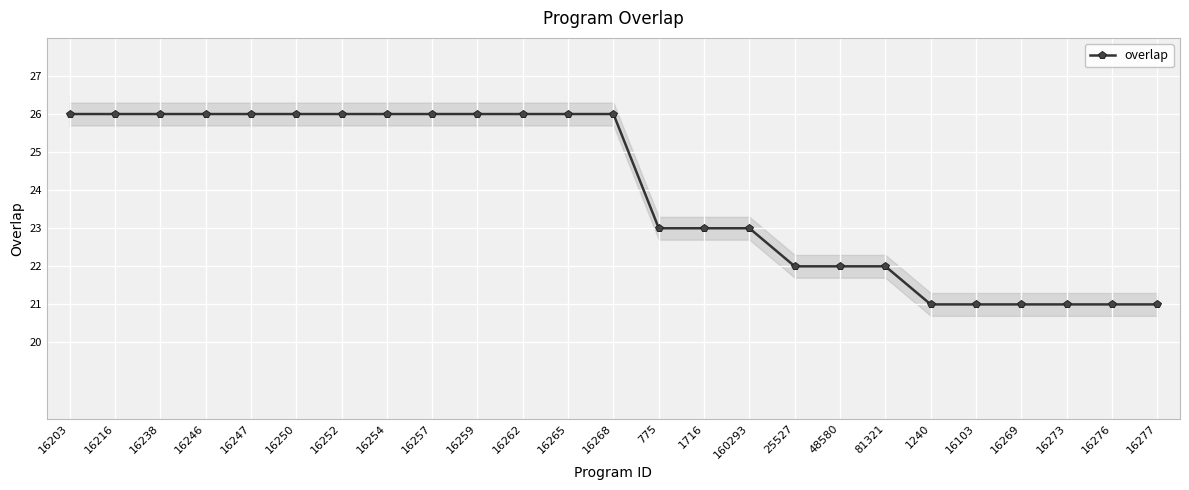

What is the greatest value displayed?

26